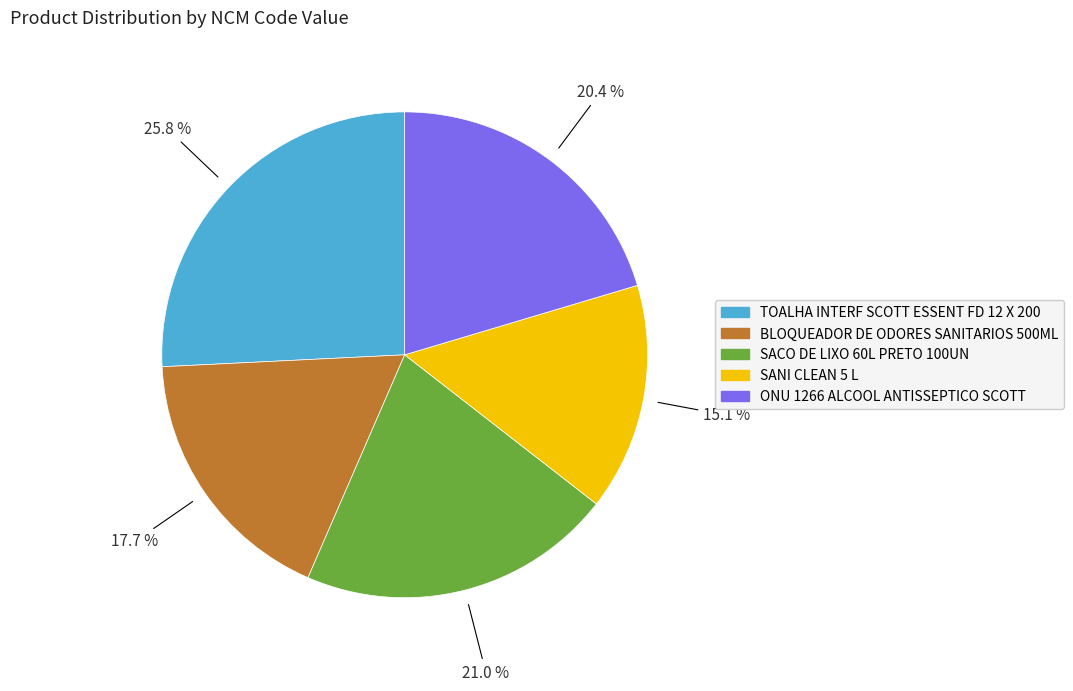

Between SACO DE LIXO 60L PRETO 100UN and BLOQUEADOR DE ODORES SANITARIOS 500ML, which is larger?

SACO DE LIXO 60L PRETO 100UN